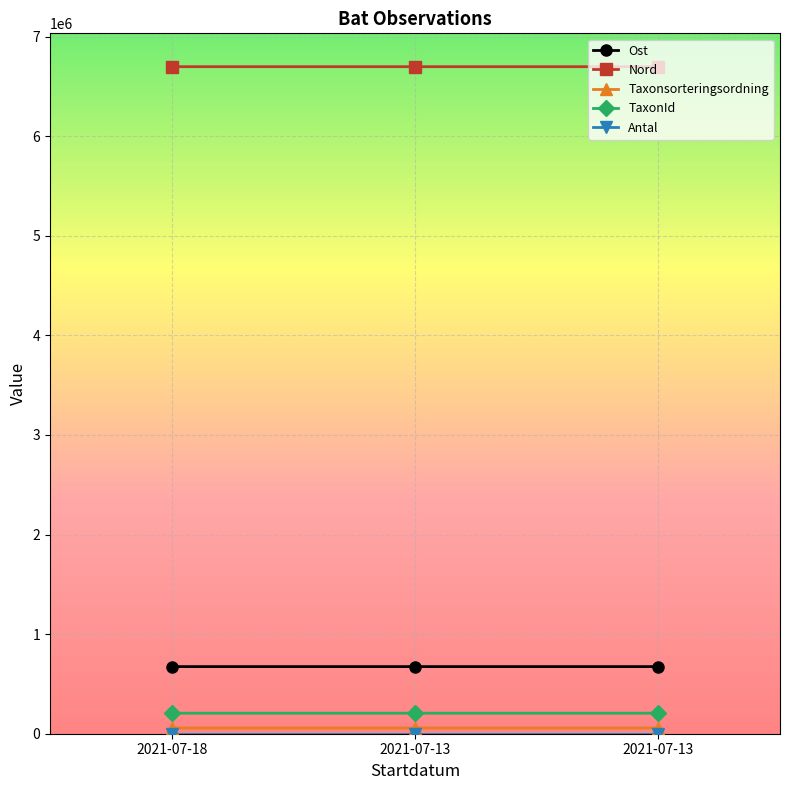

Which category has the highest value across all series?

2021-07-18